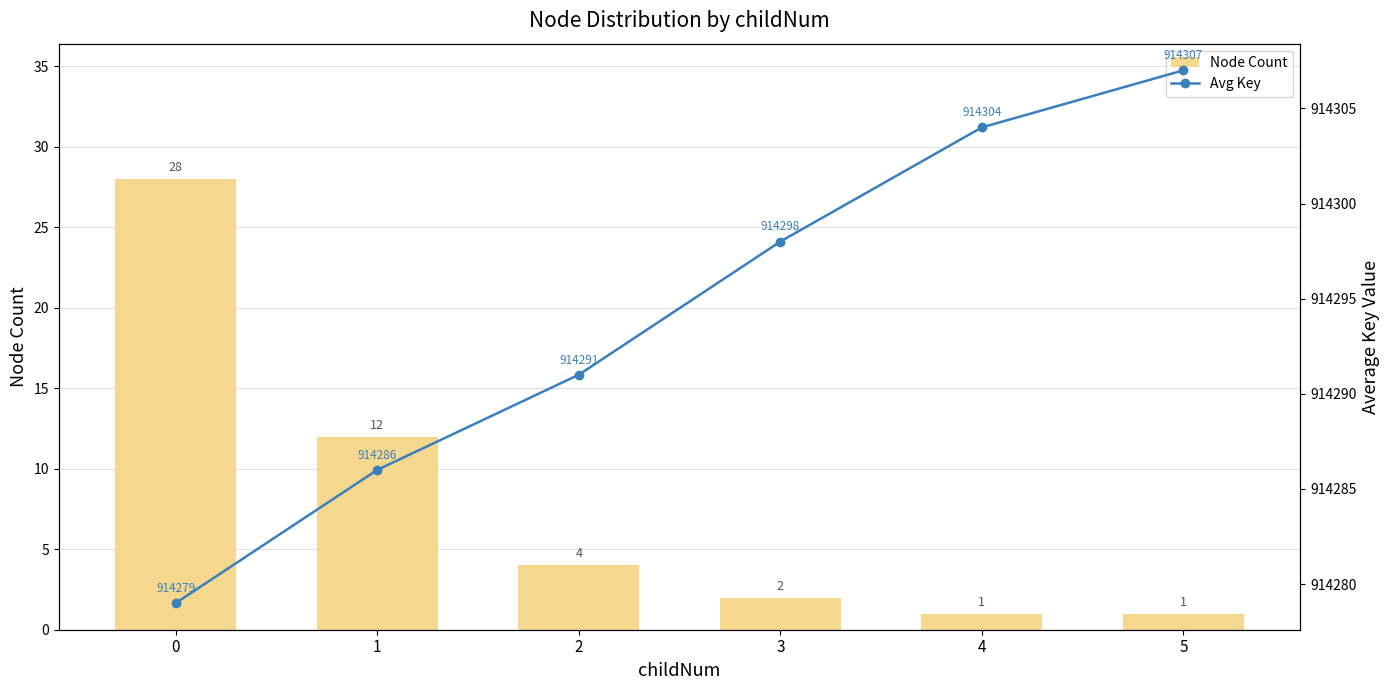

Which series has the widest spread of values?

Avg Key